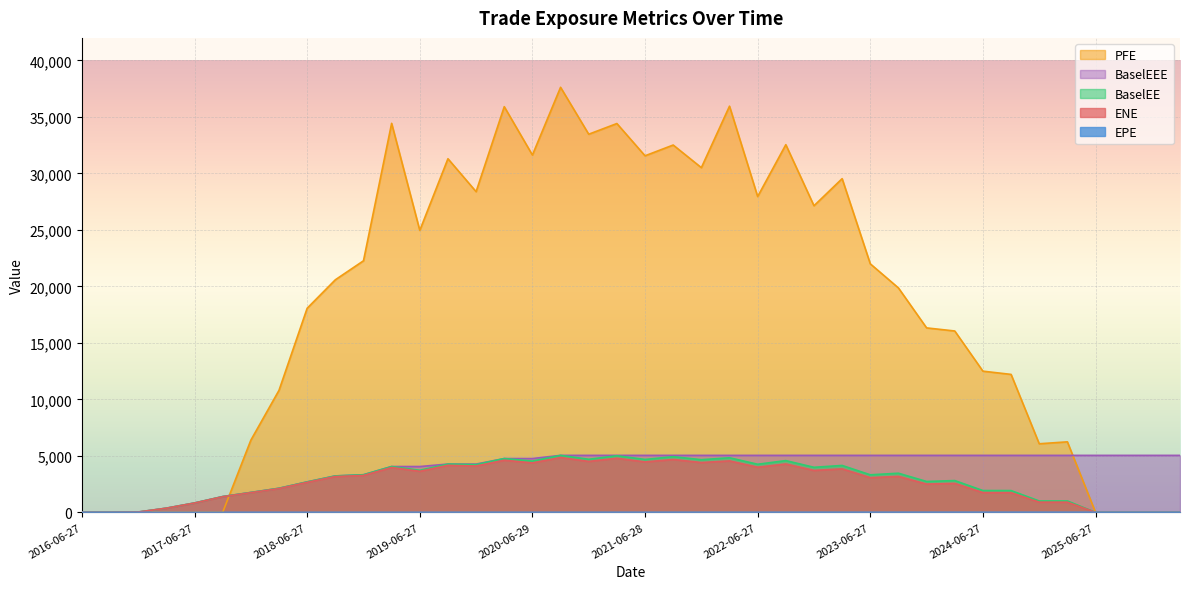

True or false: BaselEEE has more than 1 points higher than both neighbors.

False